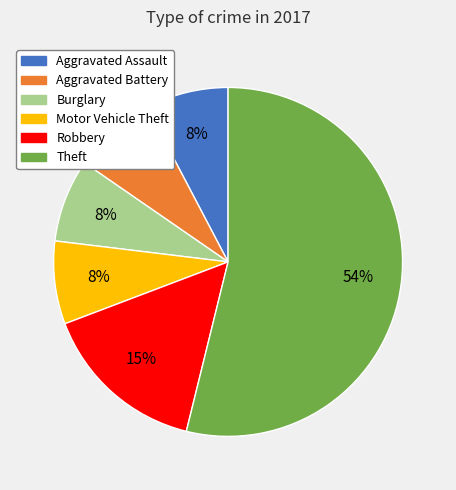

How many segments does this pie chart have?

6